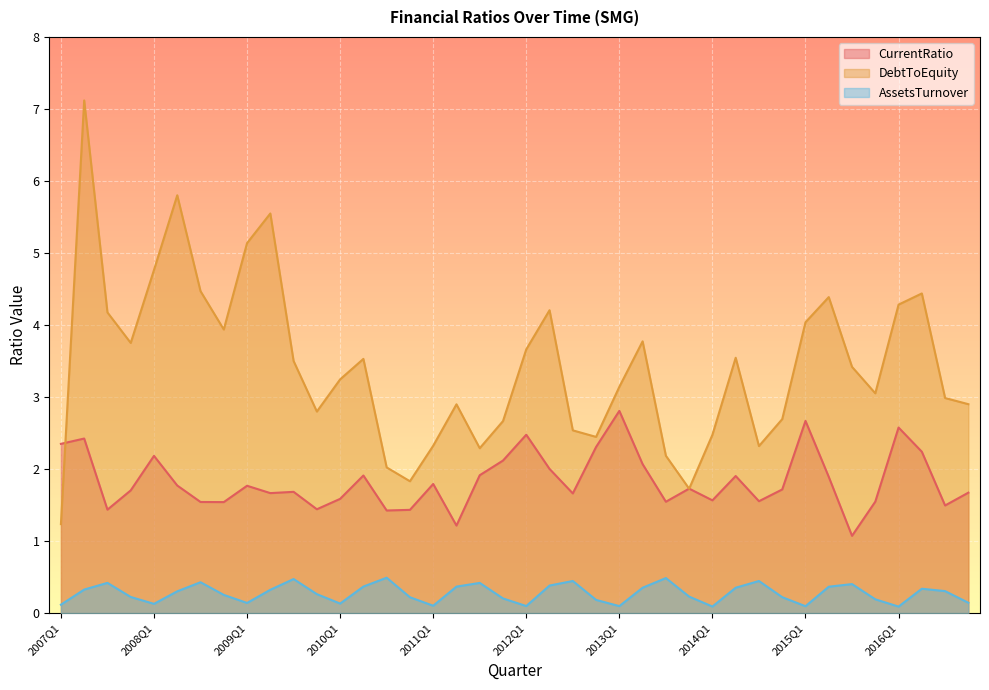

What is the smallest value displayed?

0.1